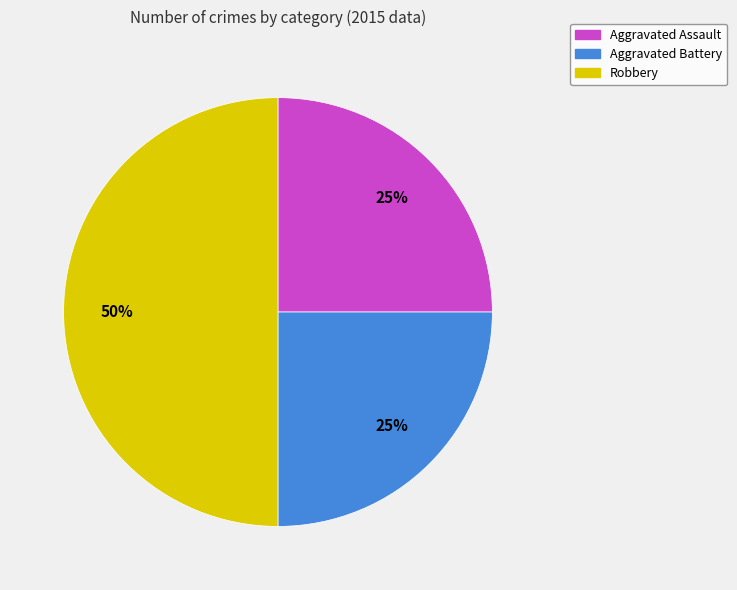

Do Robbery and Aggravated Assault together represent more than half of the pie?

Yes